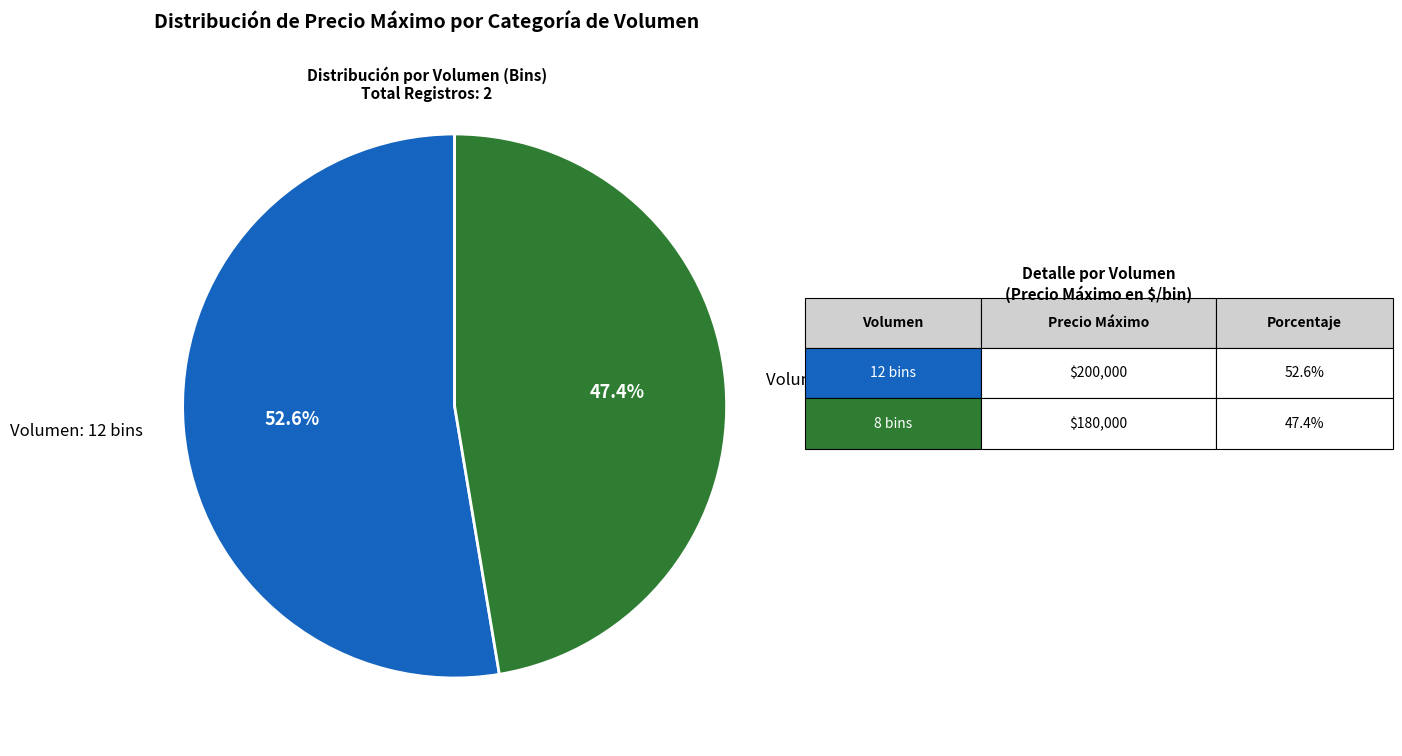

What portion of the pie excludes Volumen: 8 bins?

52.6%